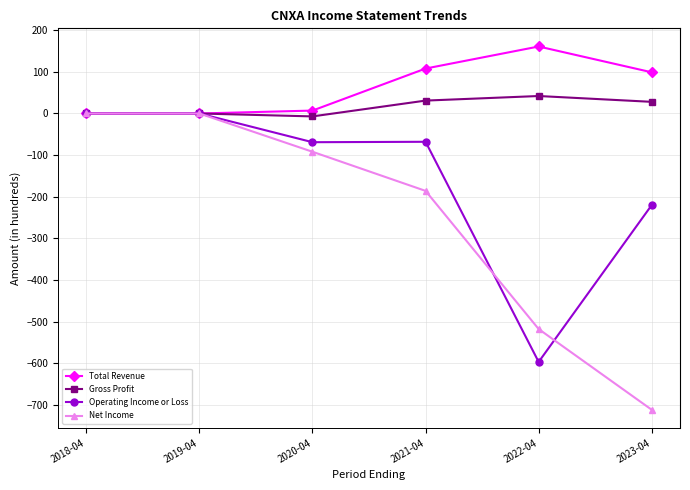

What is the label of the 2nd point from the left?

2019-04